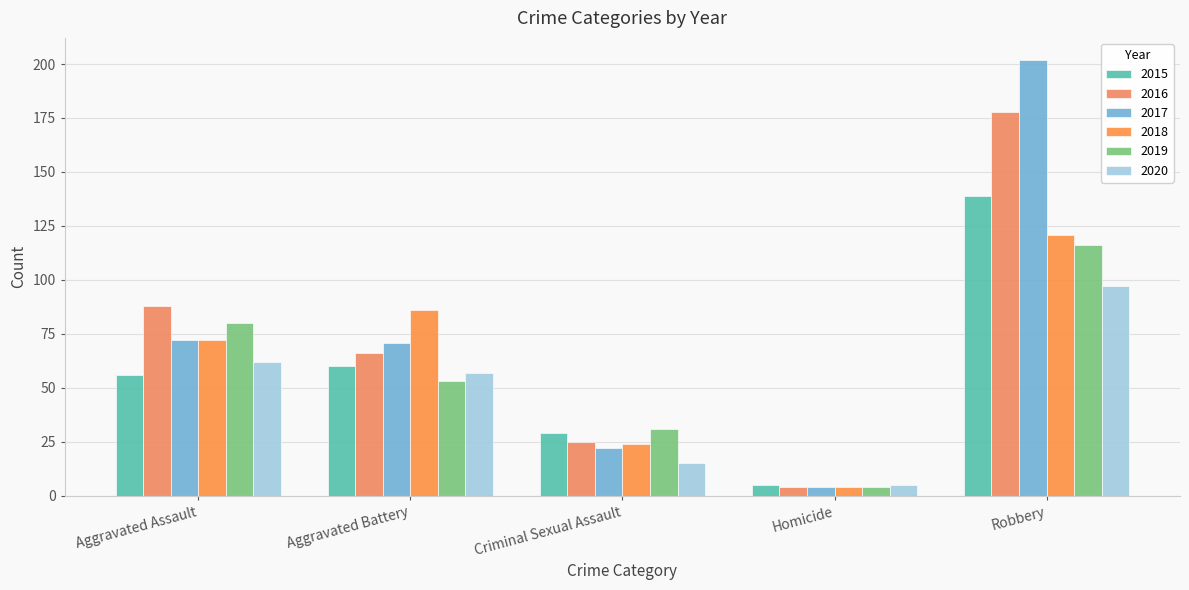

At which label does 2017 reach its minimum?

Homicide